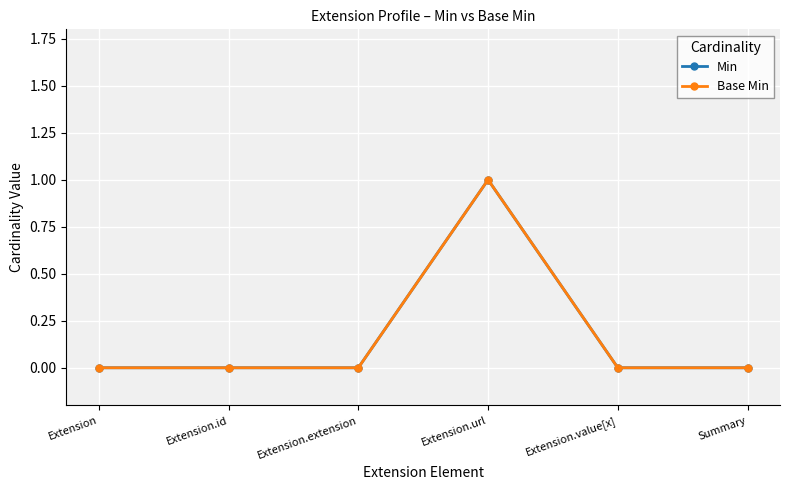

Which series changed the most between Extension and Extension.value[x]?

Min